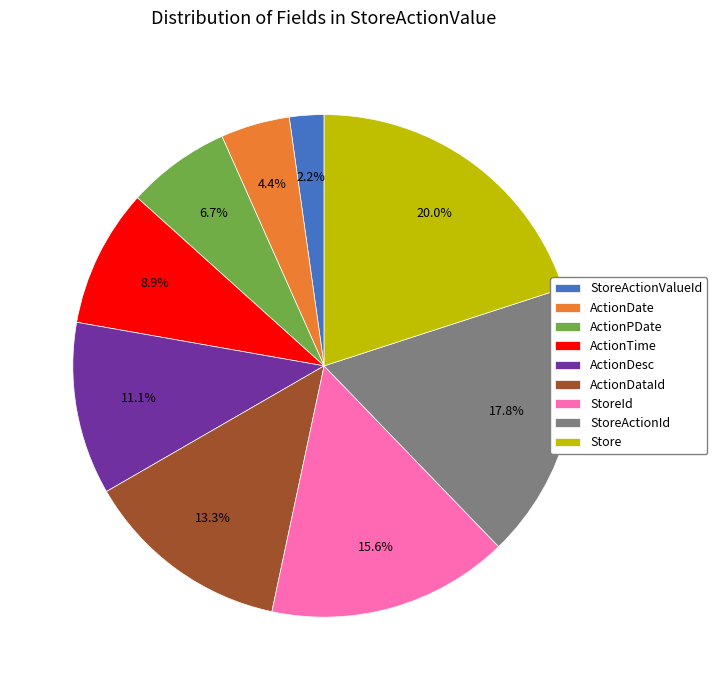

What percentage is the ActionTime slice, to the nearest percent?

9%